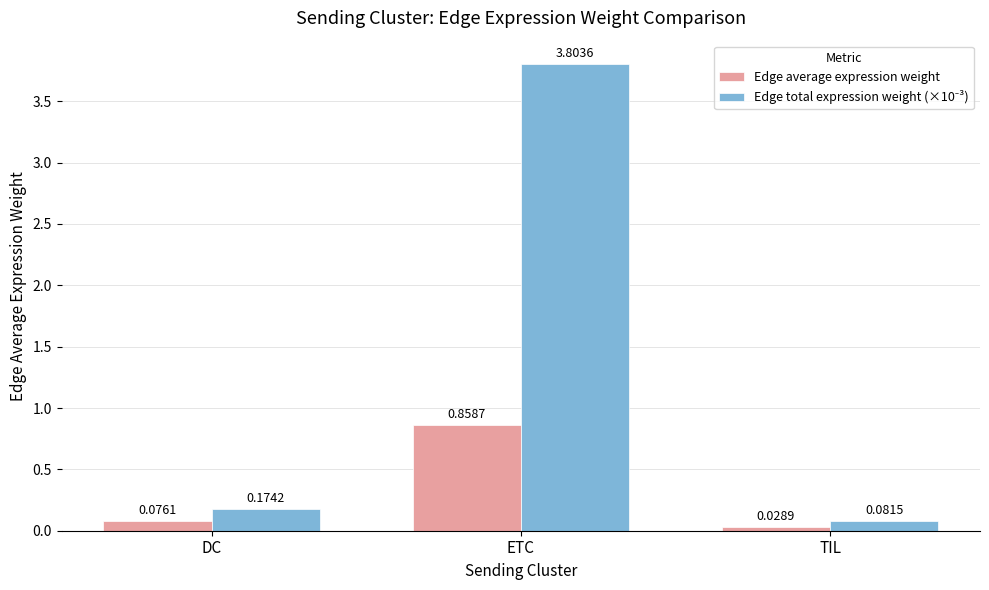

What is the difference between the highest and lowest values at ETC?

2.9